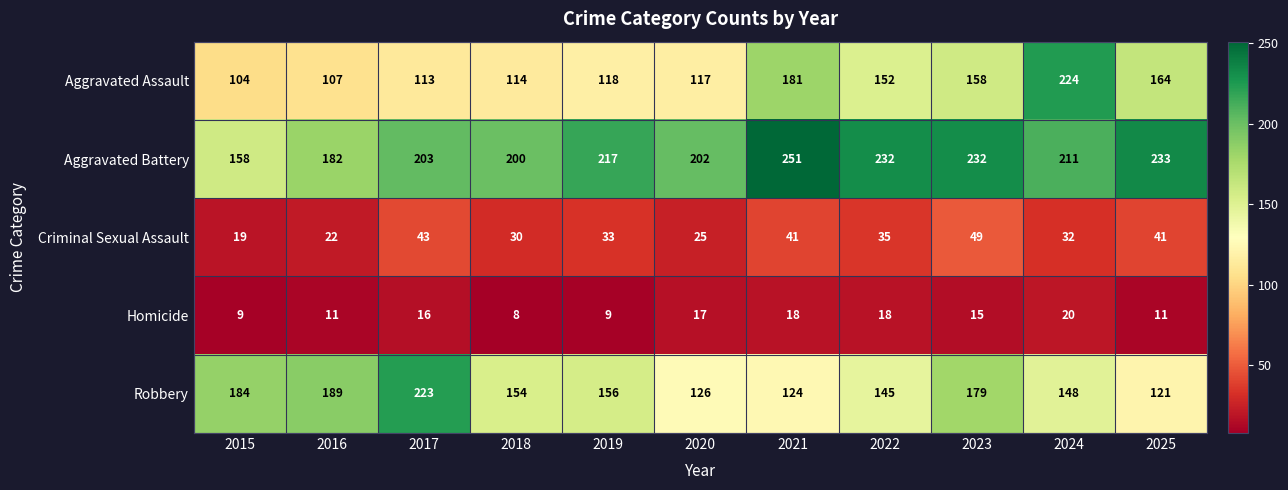

Which category has the highest value across all series?

2021